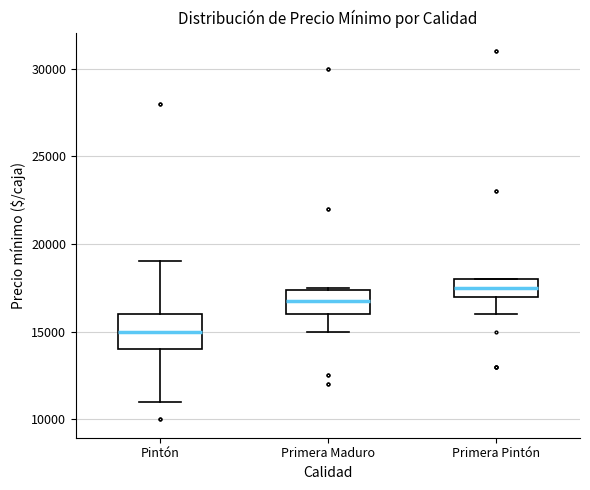

Which box is the tallest, from its lower edge to its upper edge?

Pintón